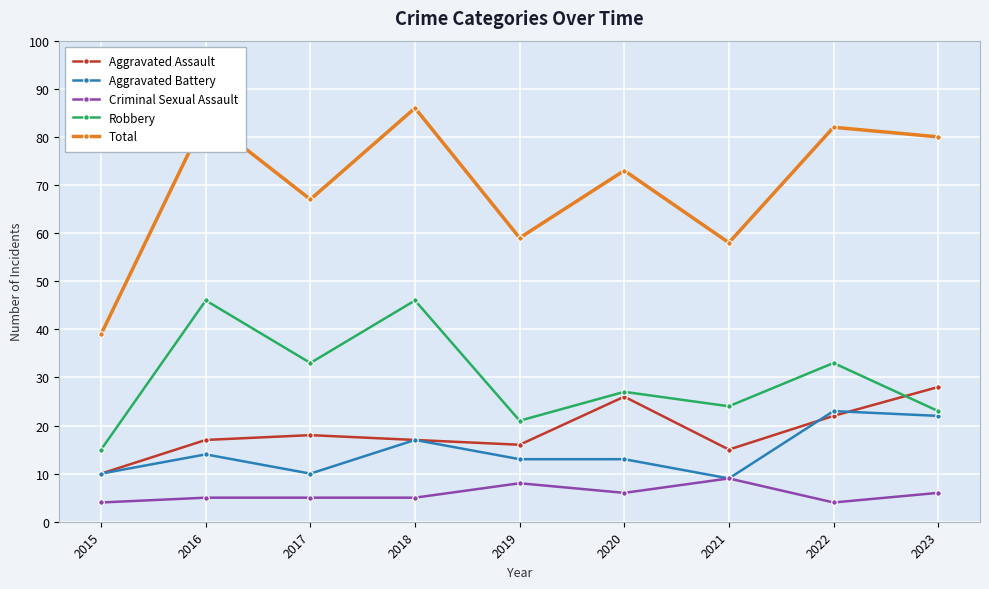

True or false: Total has more than 2 interior local peaks.

True